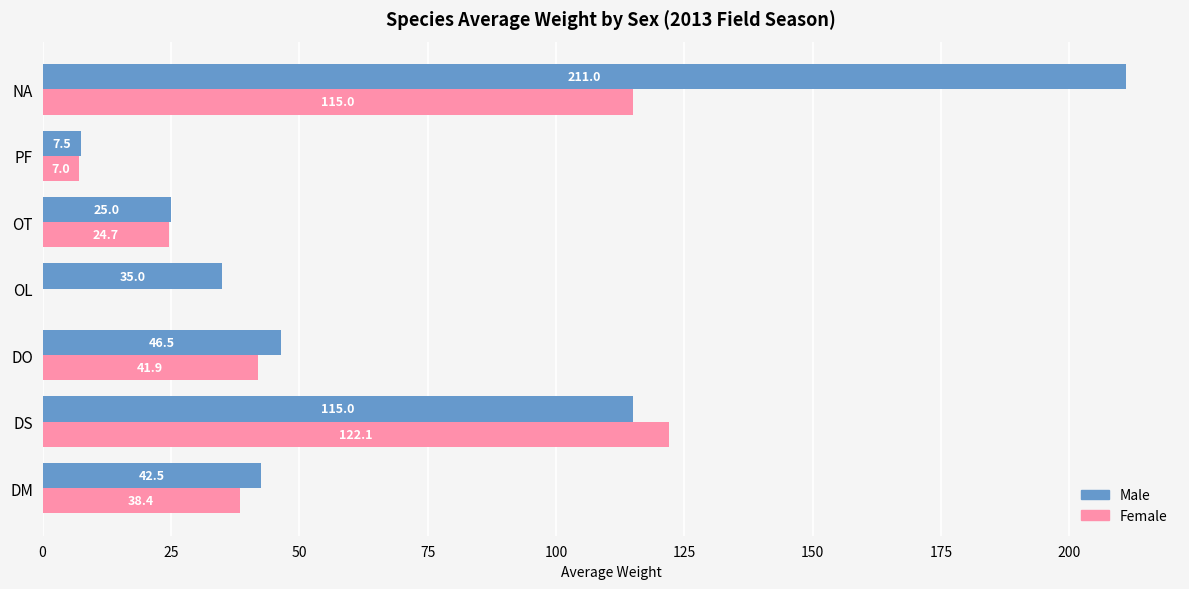

How many positive values does the Female series have?

6